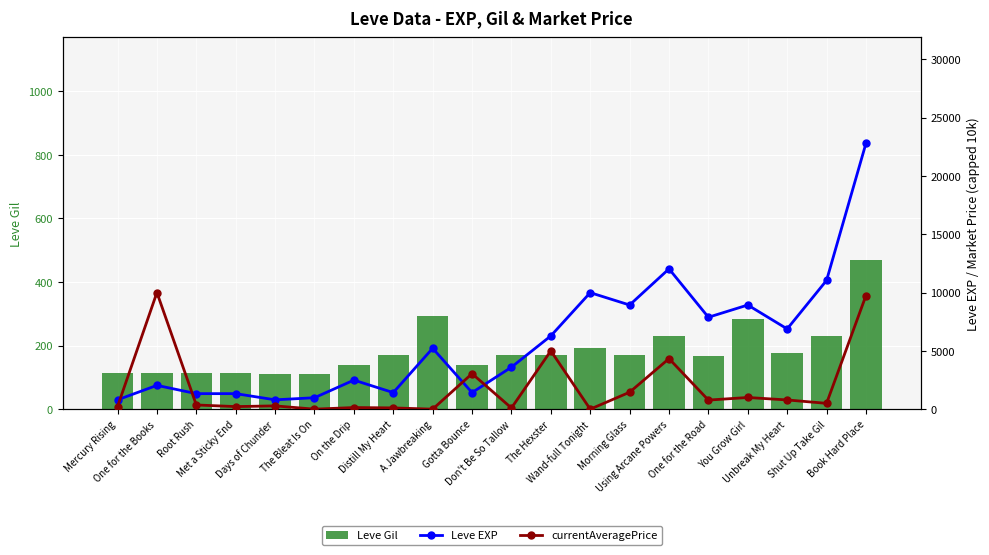

What is the difference between the highest and lowest values at A Jawbreaking?

5220.0